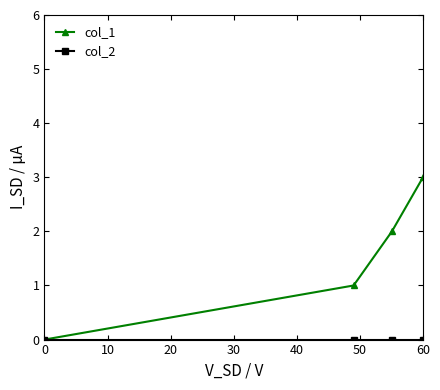

Is this an area chart (filled region under the line)?

No